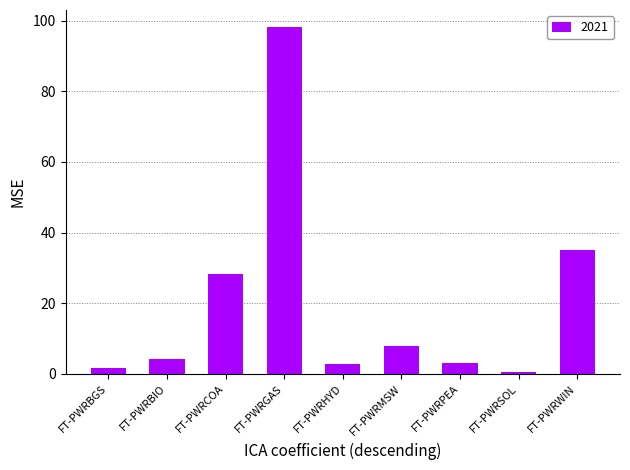

What position from the left is FT-PWRGAS?

4